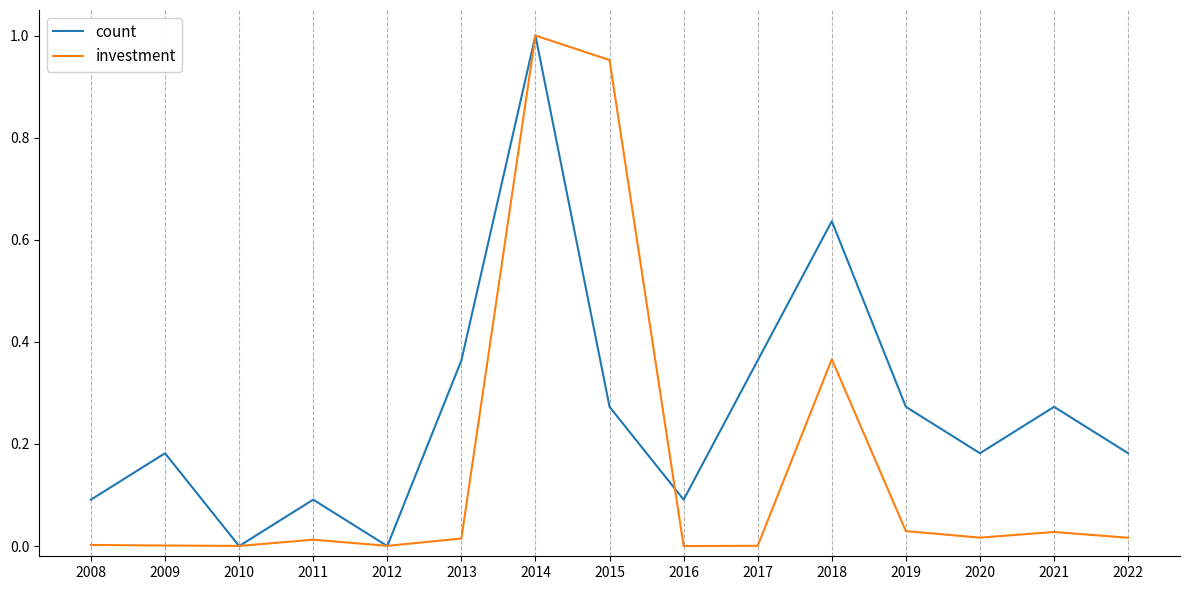

The count series shows 0.0 at 2011. True or false?

False